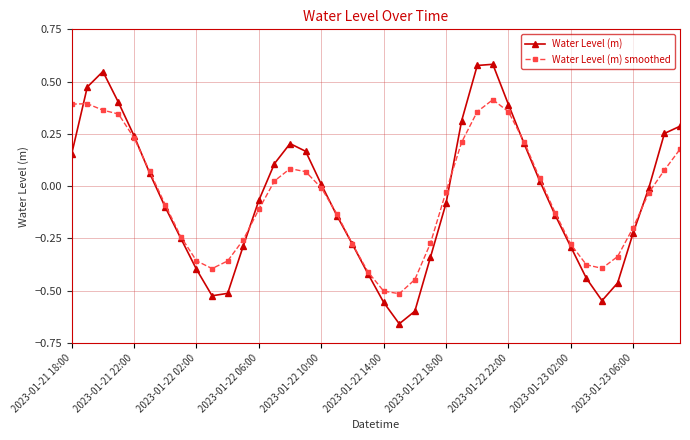

List the series in order of their peak value, highest first.

Water Level (m), Water Level (m) smoothed